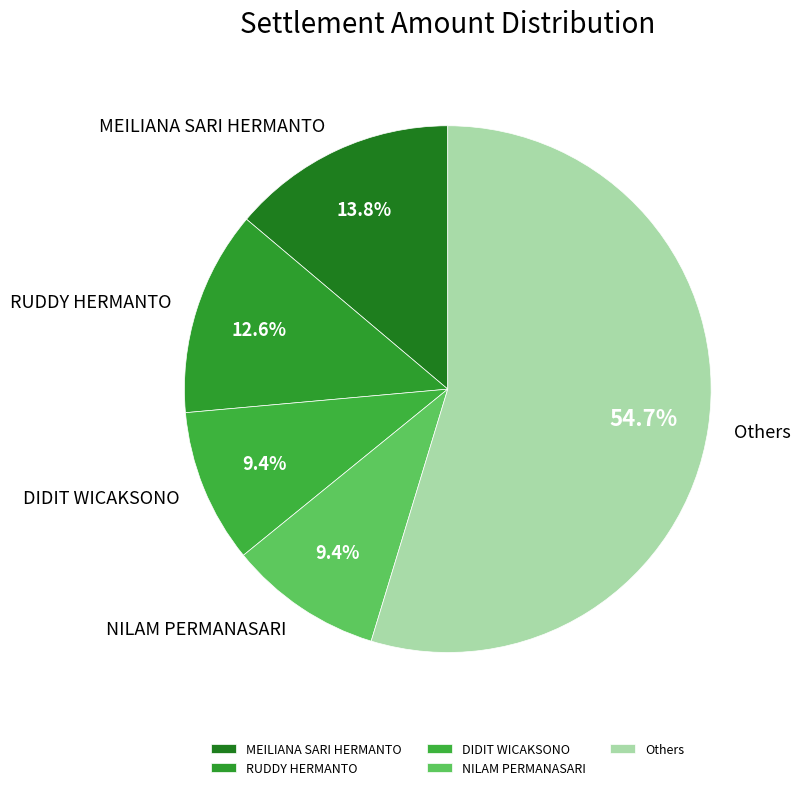

Is there a majority slice in this chart?

Yes